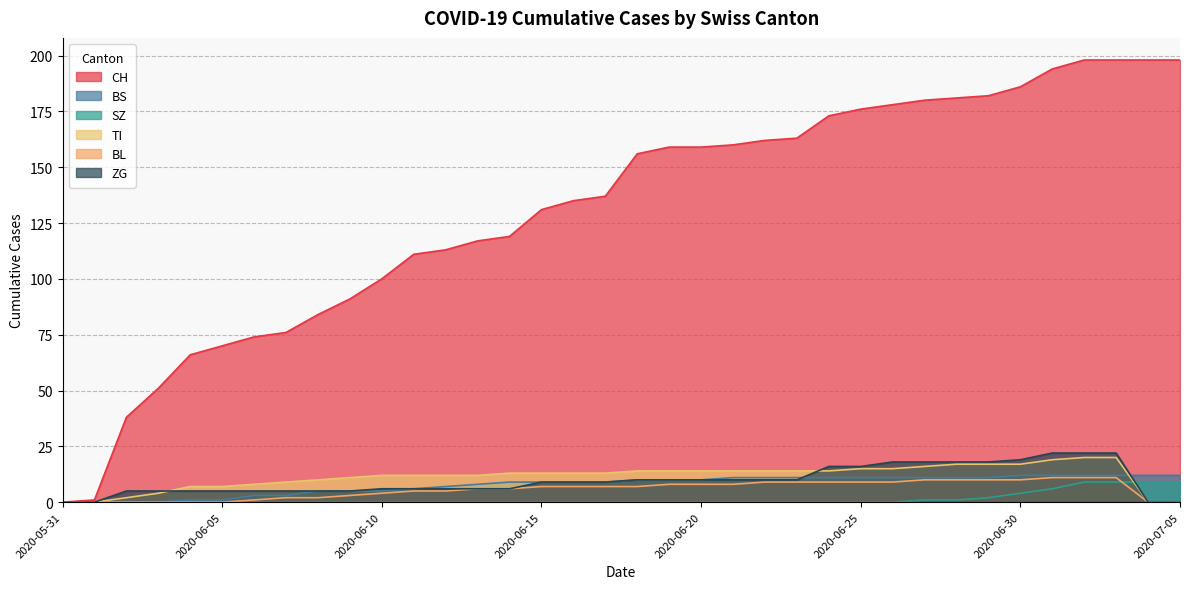

What is the total value across all series at 2020-06-23?

207